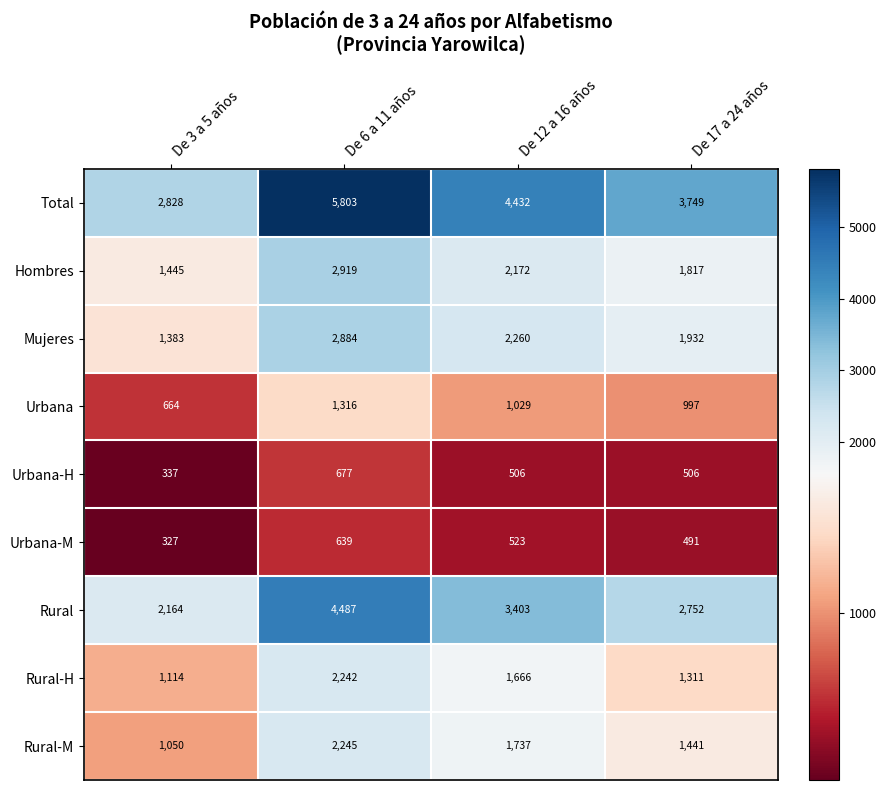

At which category does the chart reach its peak across all series?

De 6 a 11 años